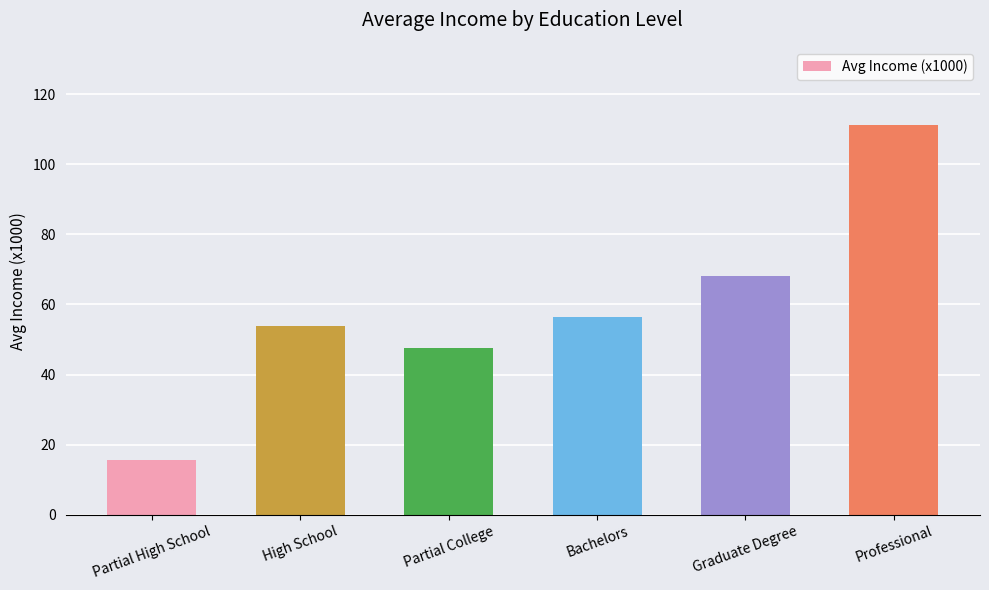

At which category does the chart reach its peak across all series?

Professional